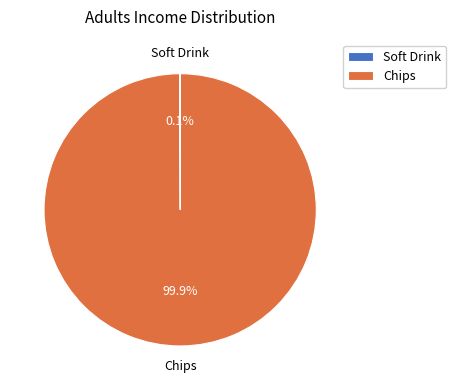

True or false: Chips accounts for 100% of the total.

True